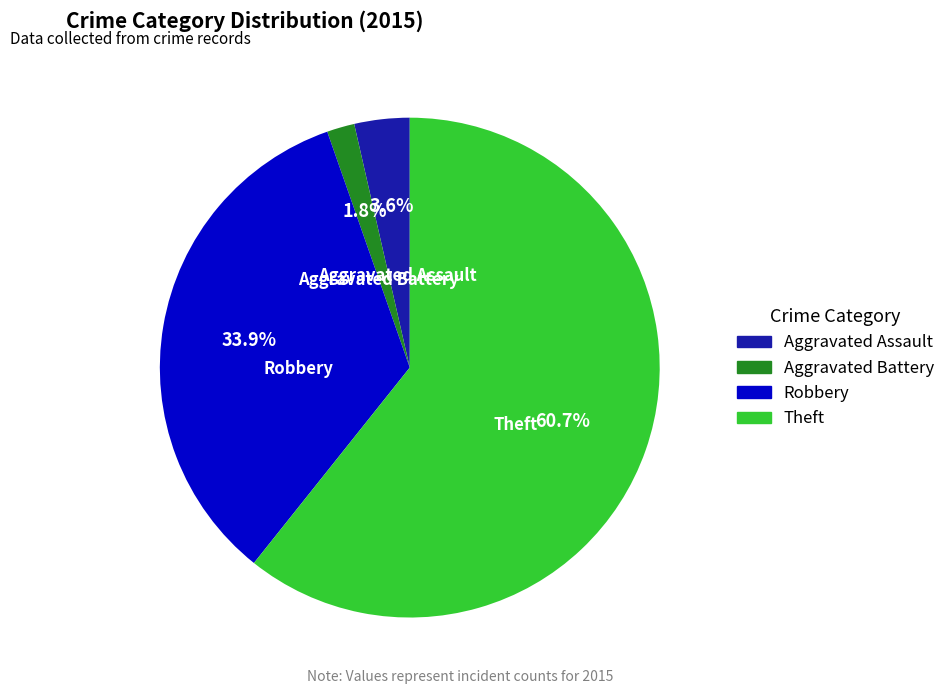

Is it true that Theft is 54% of the pie?

False